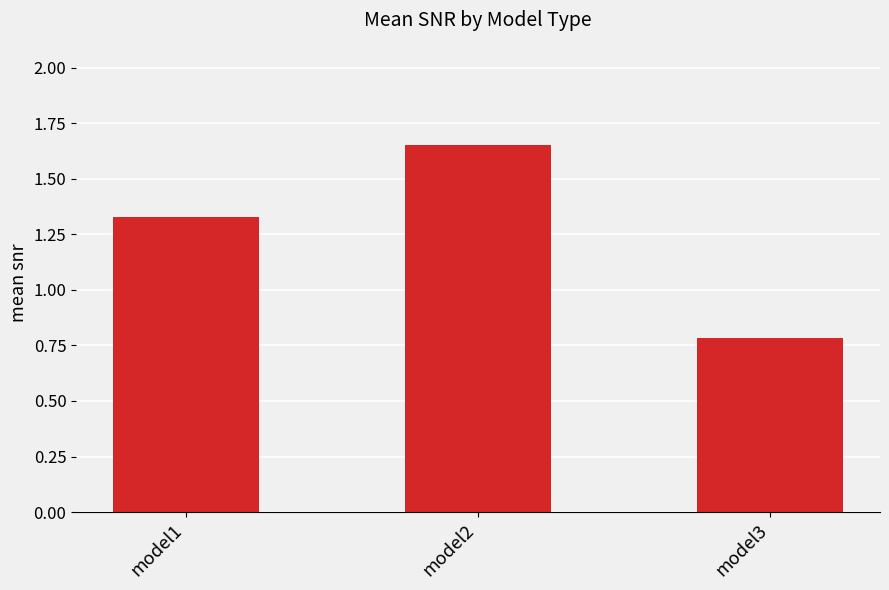

At which category does the chart reach its peak across all series?

model2